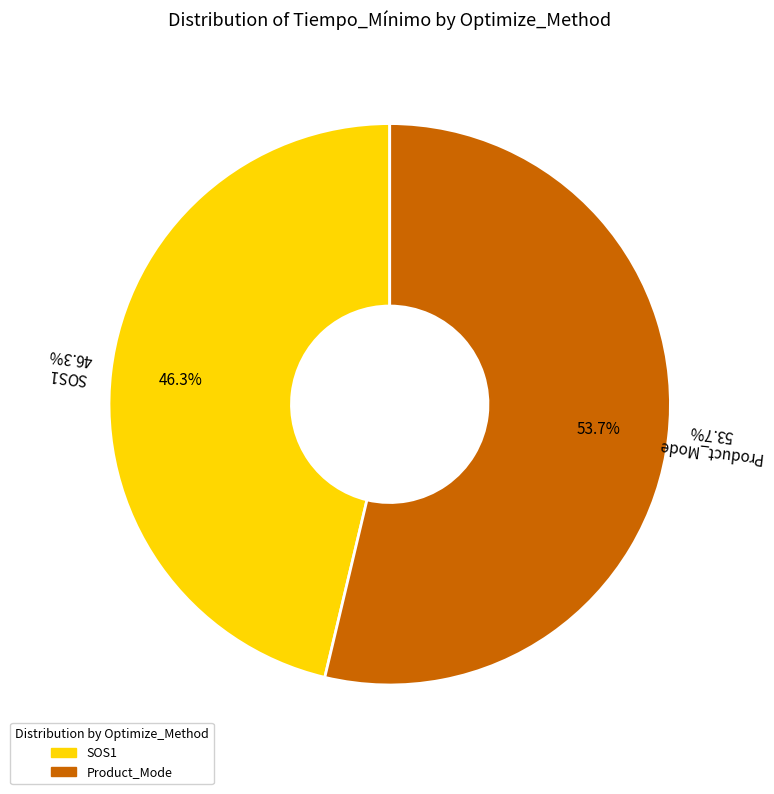

Rank the categories by value from lowest to highest.

SOS1, Product_Mode